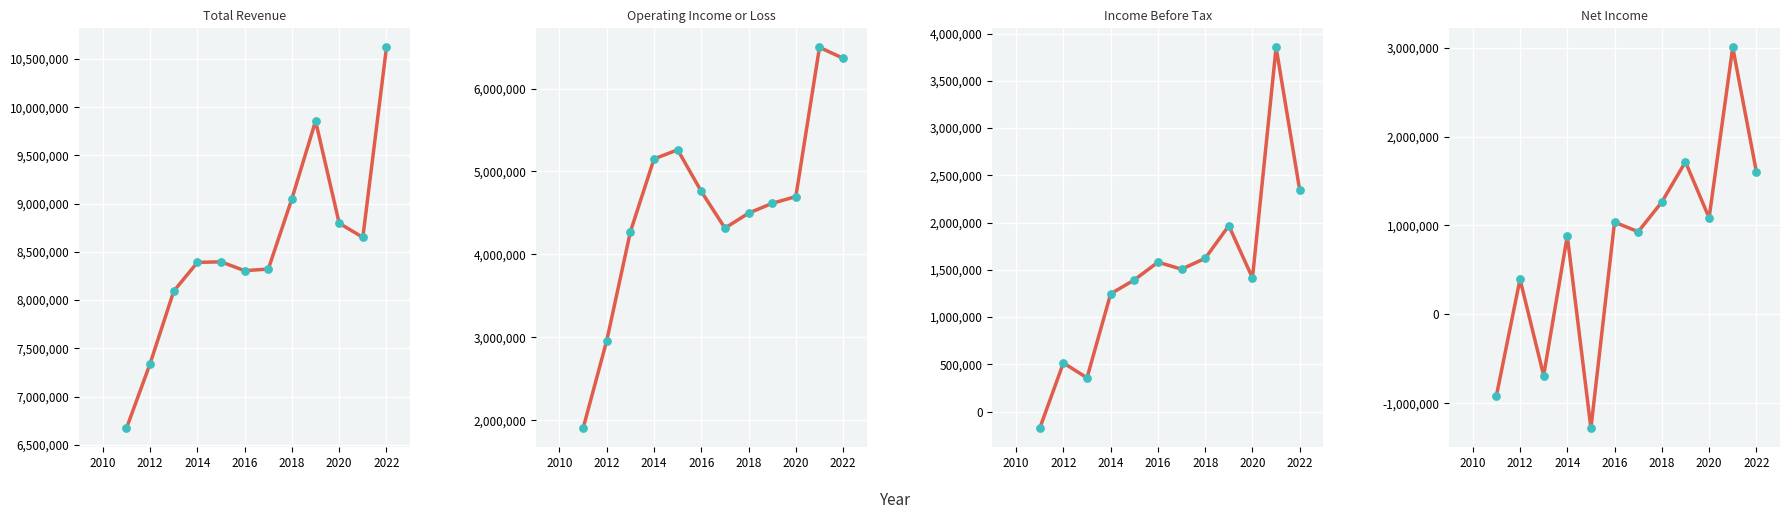

What are all the series names shown in the legend?

Total Revenue, Operating Income or Loss, Income Before Tax, Net Income